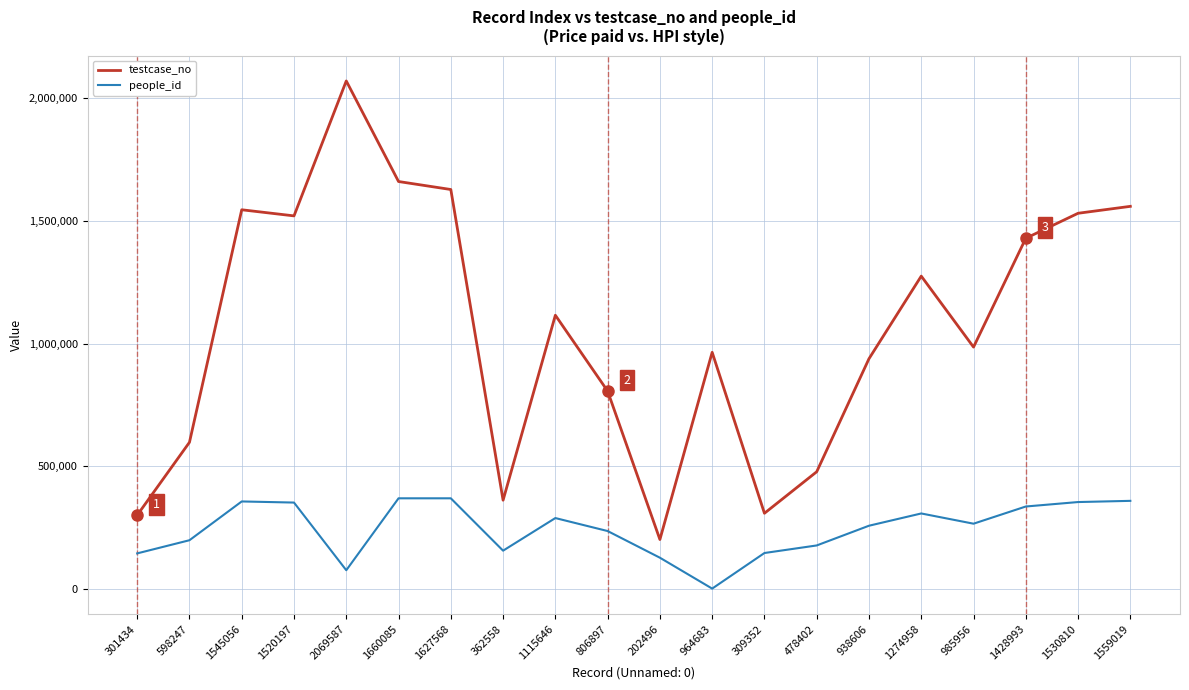

Which series has the largest range (max minus min)?

testcase_no